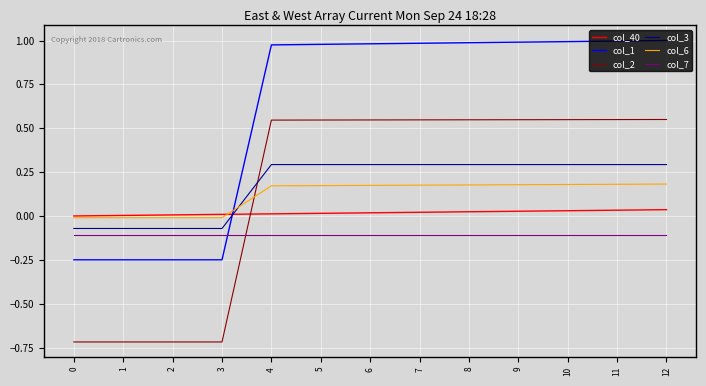

Which series has the largest range (max minus min)?

col_2